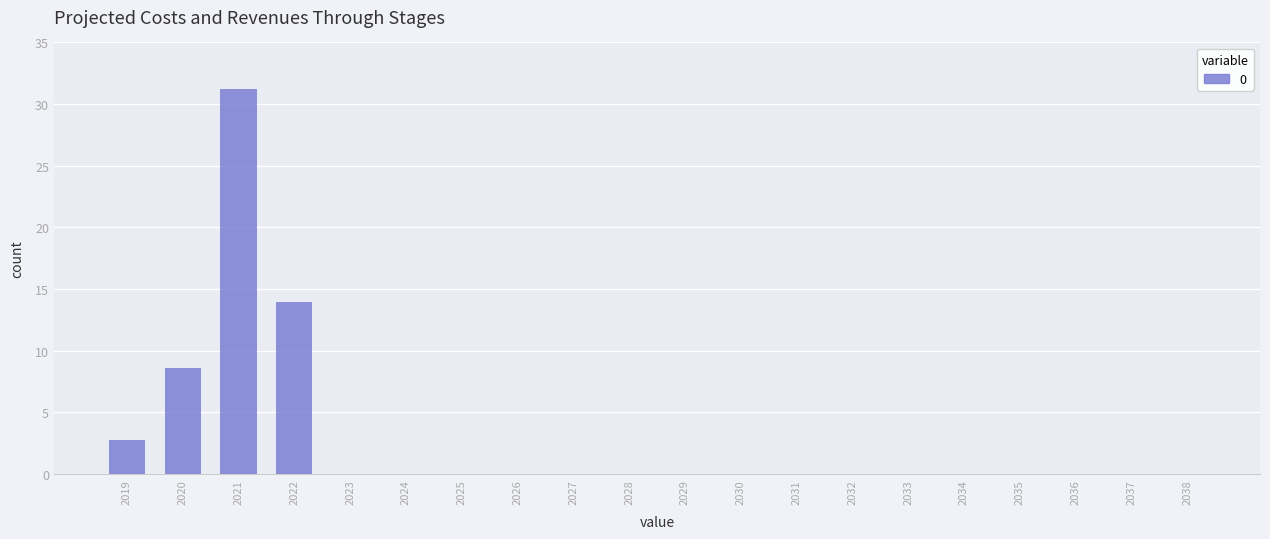

What is the change in value from 2019 to 2021?

+28.5